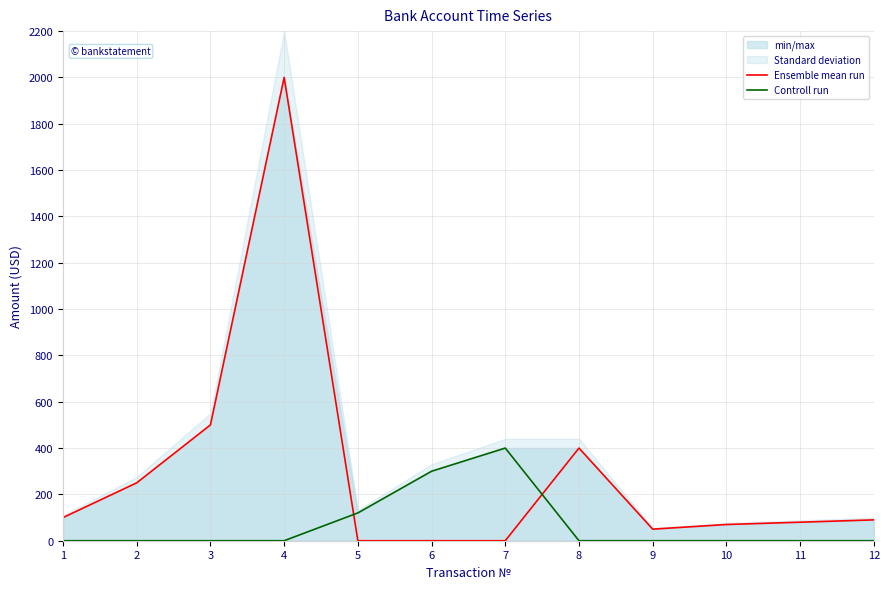

Does the chart display data point markers on the line(s)?

No